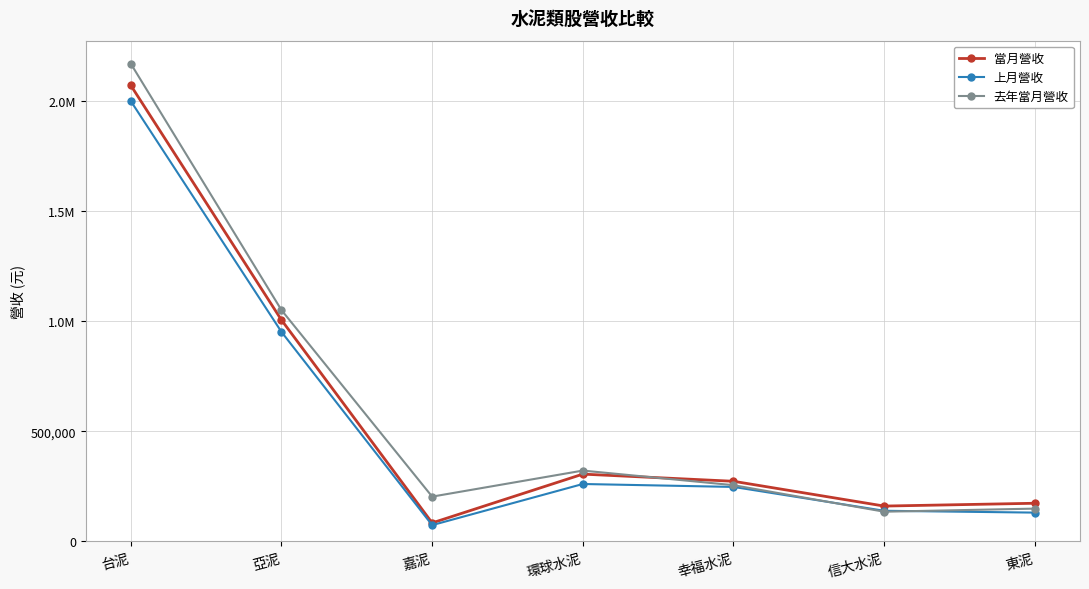

How many times do 去年當月營收 and 當月營收 cross each other?

1